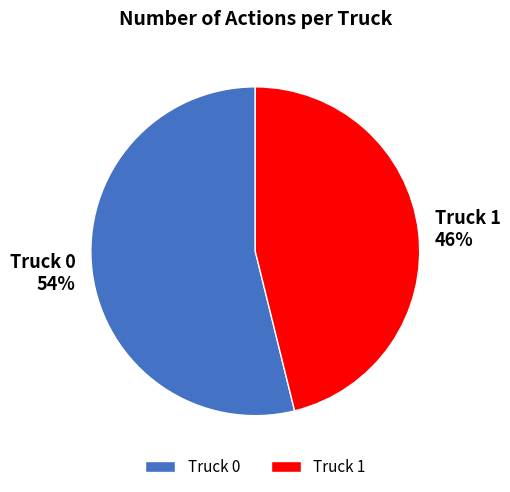

What percentage is the Truck 1 slice, to the nearest percent?

46%